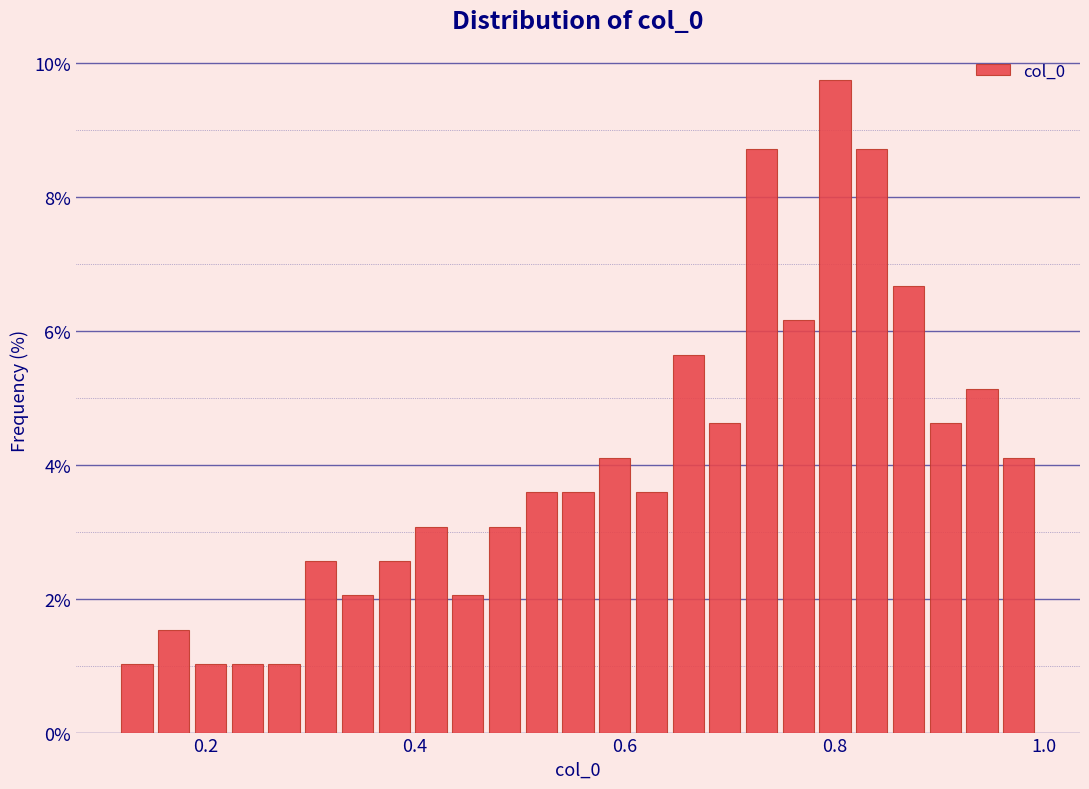

Around what value on the x-axis is the tallest bar? Give the approximate position of its centre, as read against the axis.

0.80